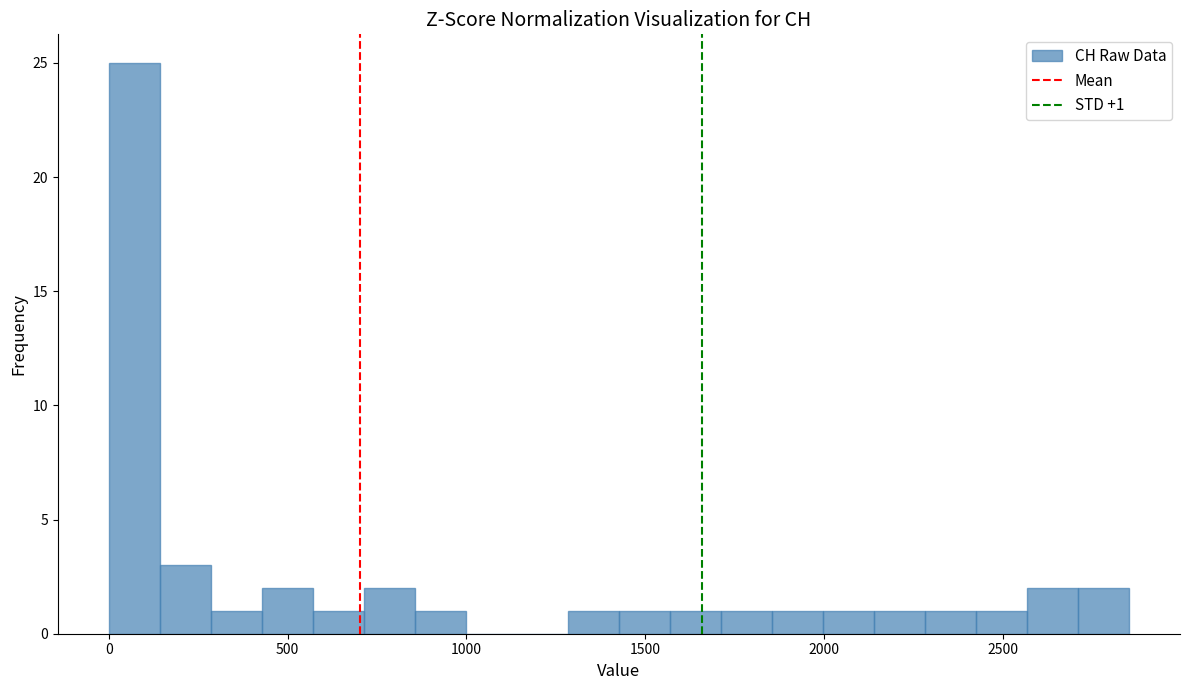

Read against the x-axis, roughly where is the centre of the tallest bar?

50